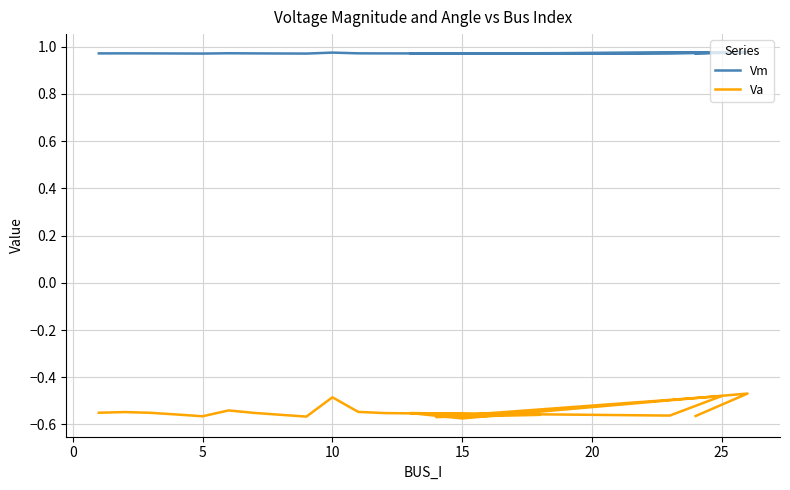

At how many categories does at least one series exceed 0?

20